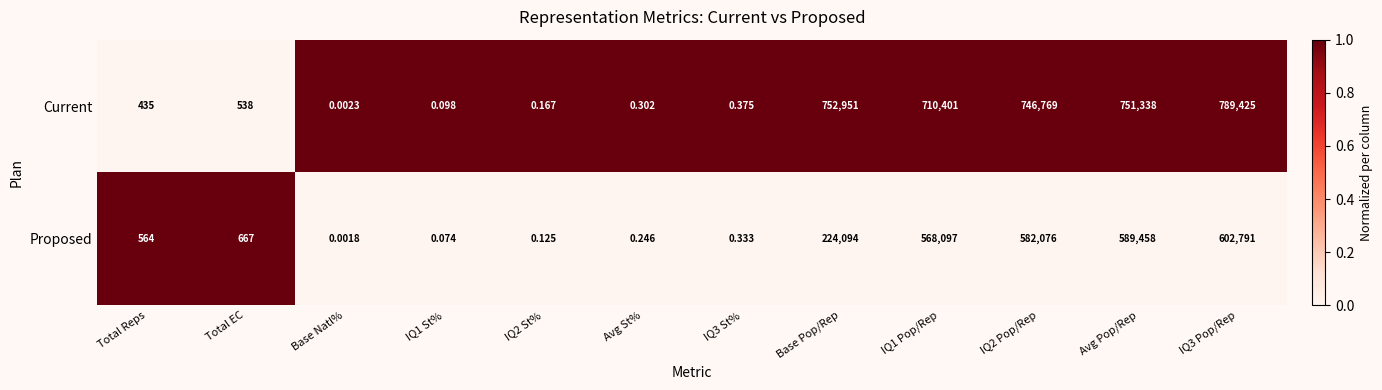

Rank the series at Total EC from lowest to highest value.

Current, Proposed